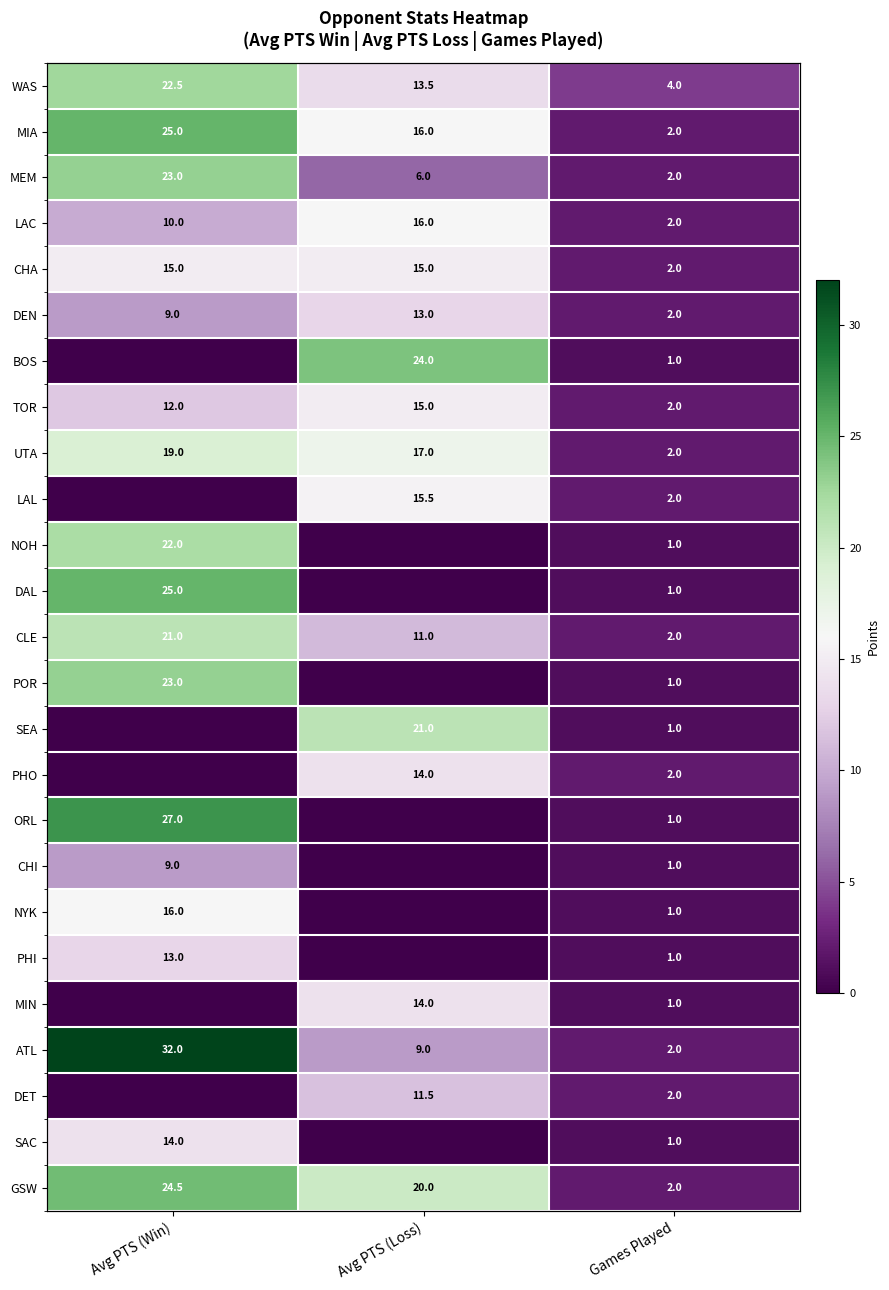

Between Avg PTS (Loss) and Games Played, which series saw the biggest shift?

BOS